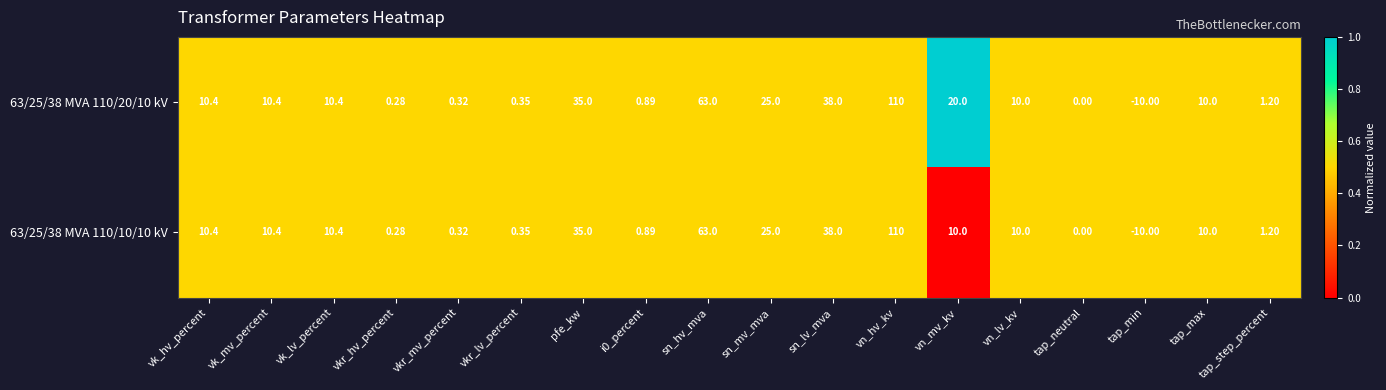

Which category has the highest value in the 63/25/38 MVA 110/10/10 kV series?

vn_hv_kv